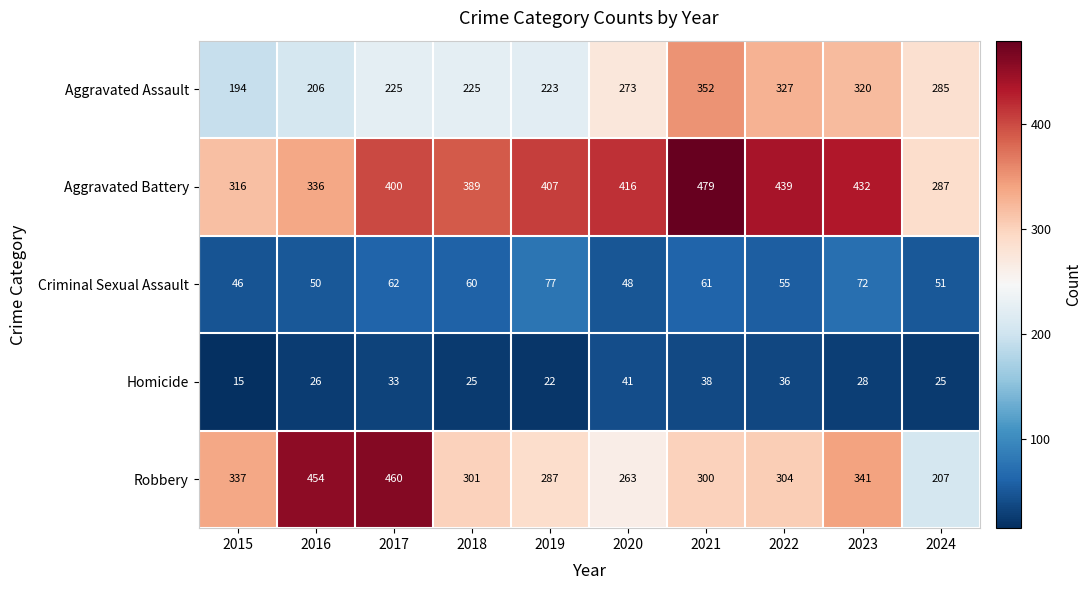

Which series has the largest range (max minus min)?

Robbery